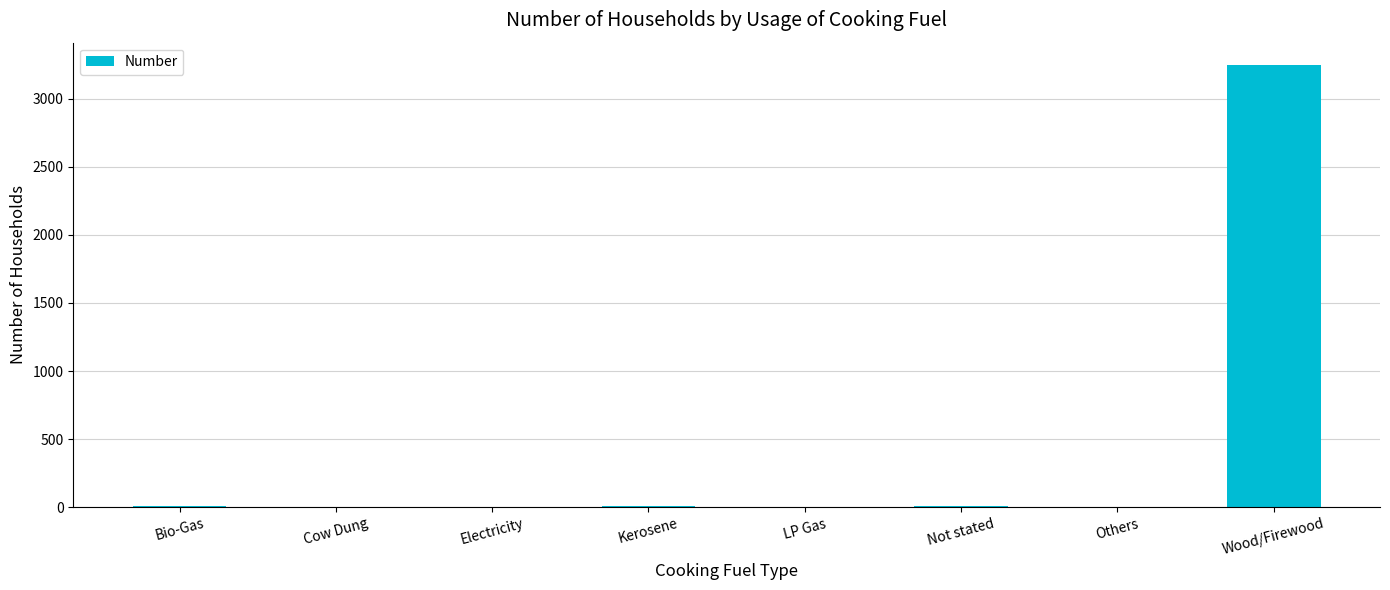

Between Wood/Firewood and Others, which is larger?

Wood/Firewood